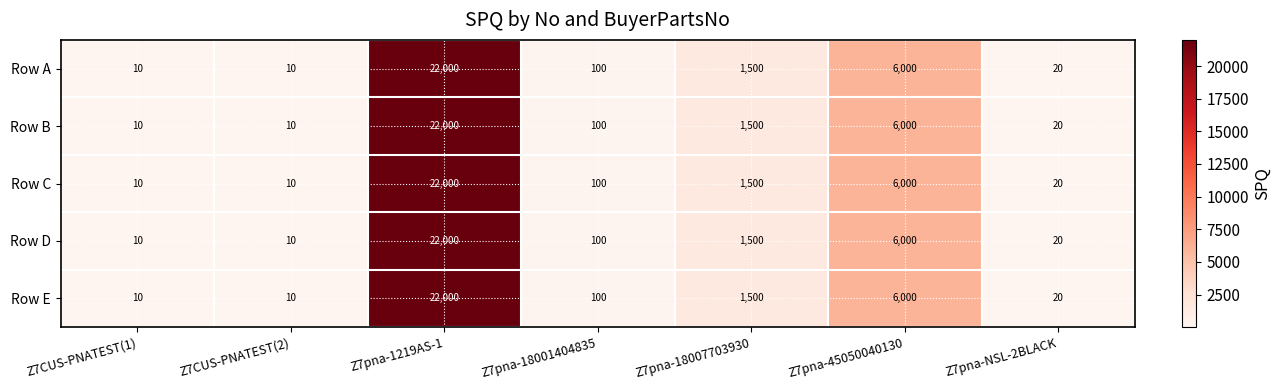

At which category is the sum across all series the highest?

Z7pna-1219AS-1